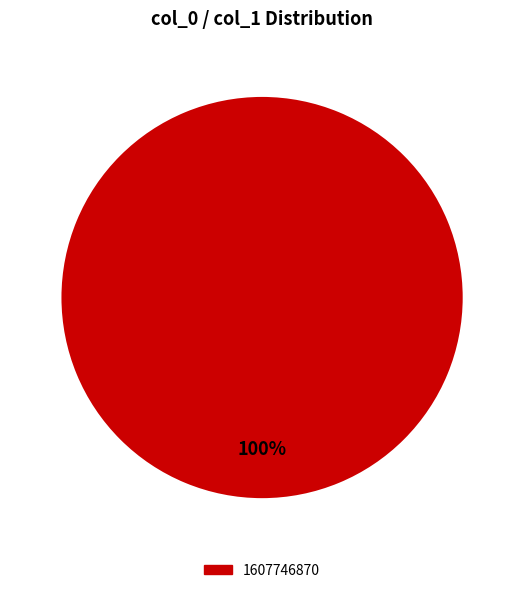

Is there a majority slice in this chart?

Yes